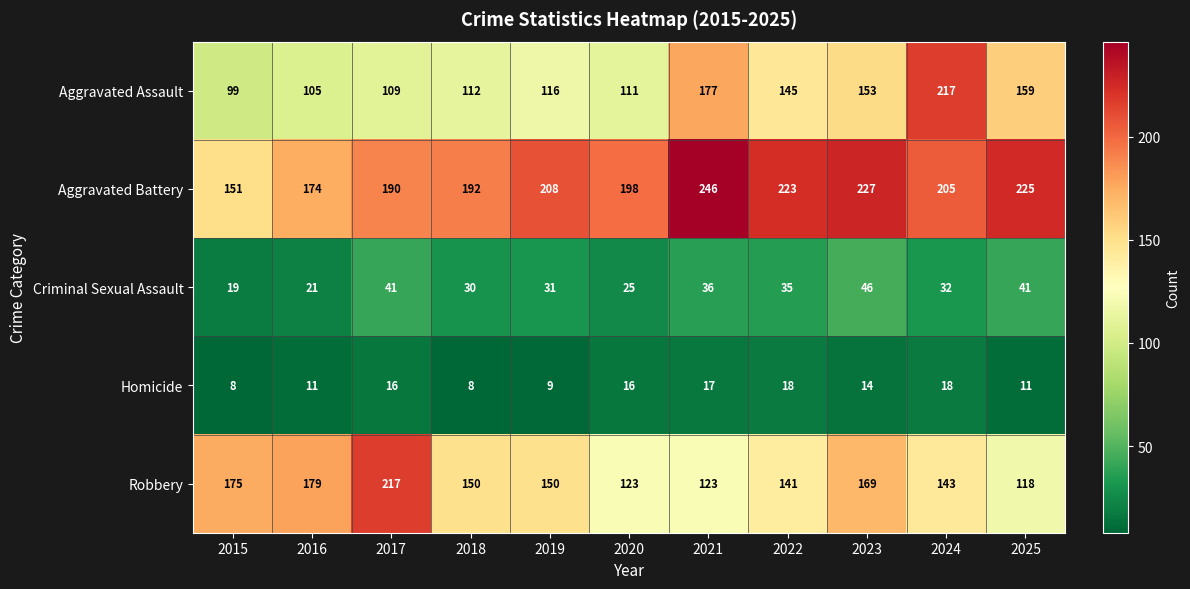

What is the spread (max minus min) of values at 2022?

205